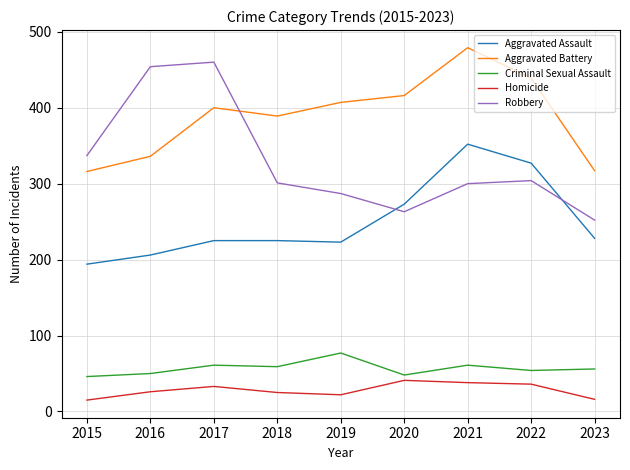

What is the approximate value of Aggravated Assault at 2022?

327